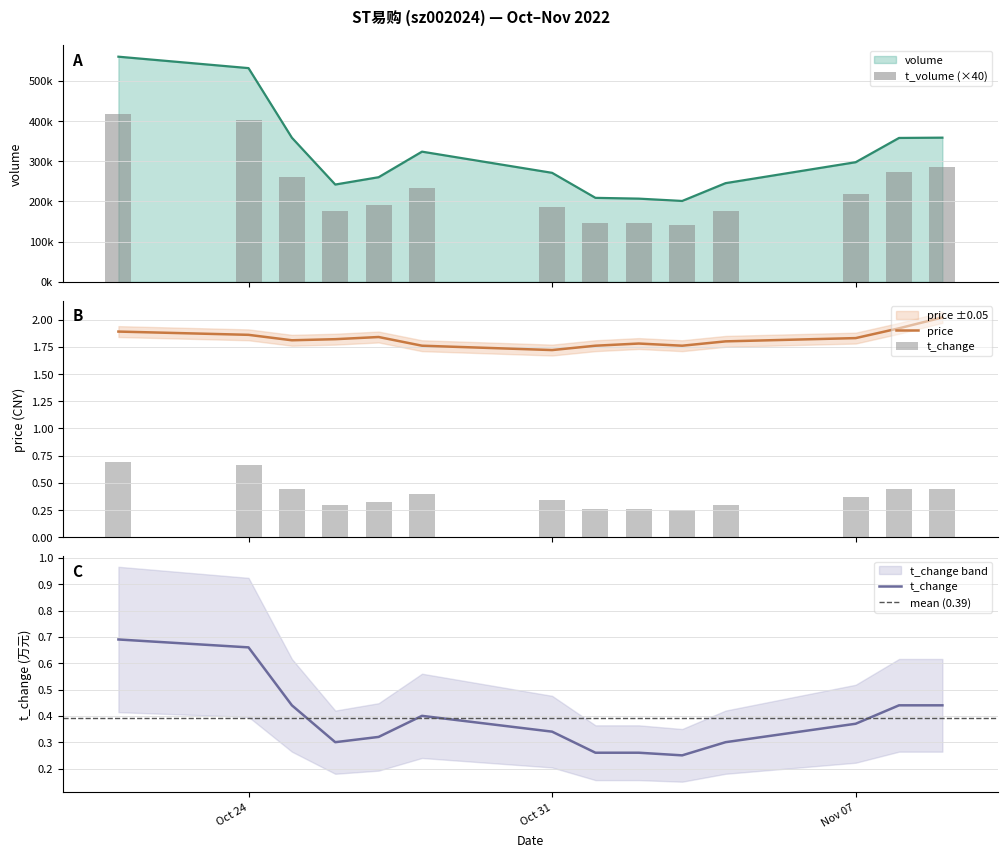

Are the bars horizontal?

No